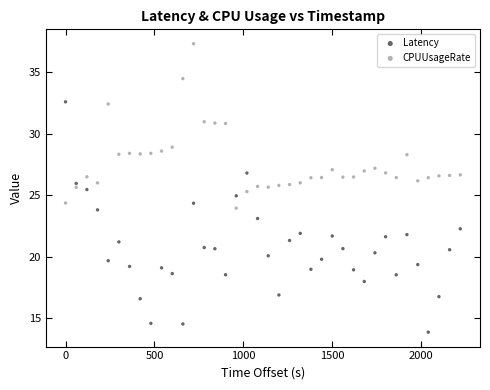

Which series has the largest Y range (max minus min)?

Latency